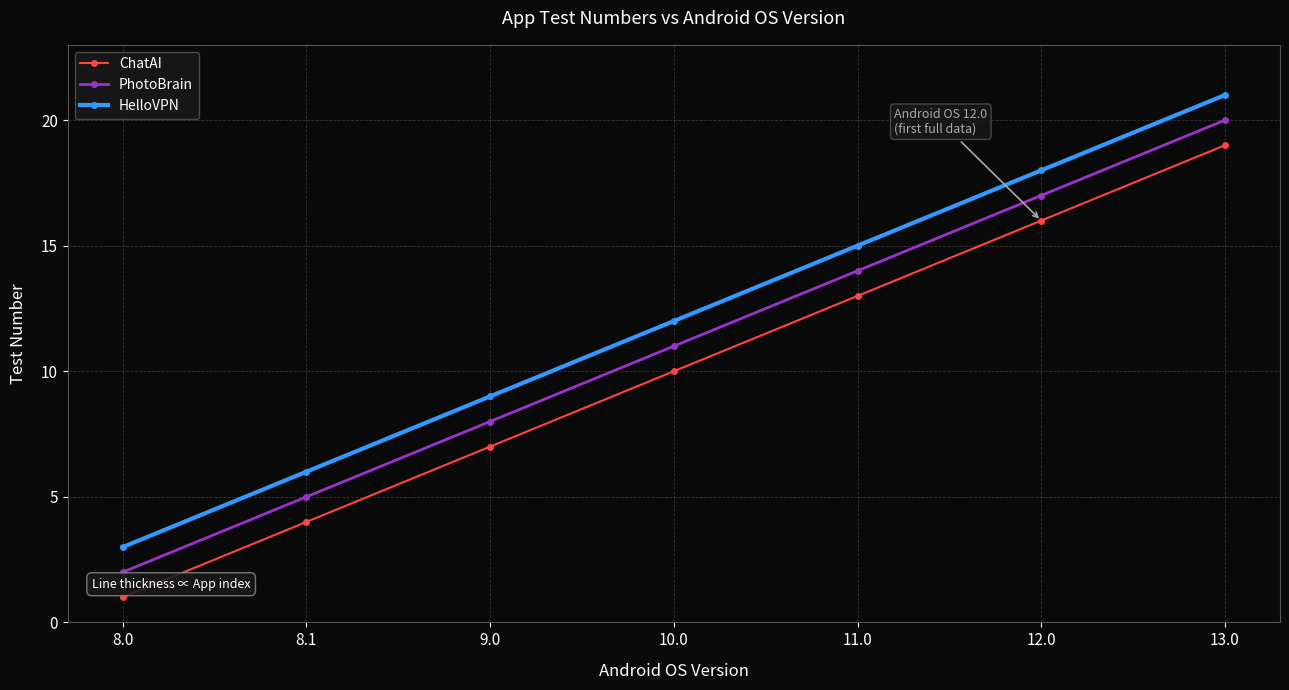

What is the sum of the ChatAI values at 11.0 and 8.0?

14